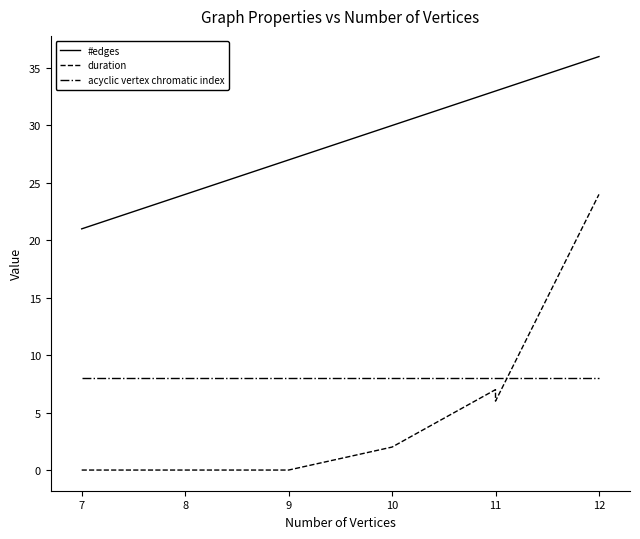

Which series ends up on top after the final intersection of acyclic vertex chromatic index and duration?

duration